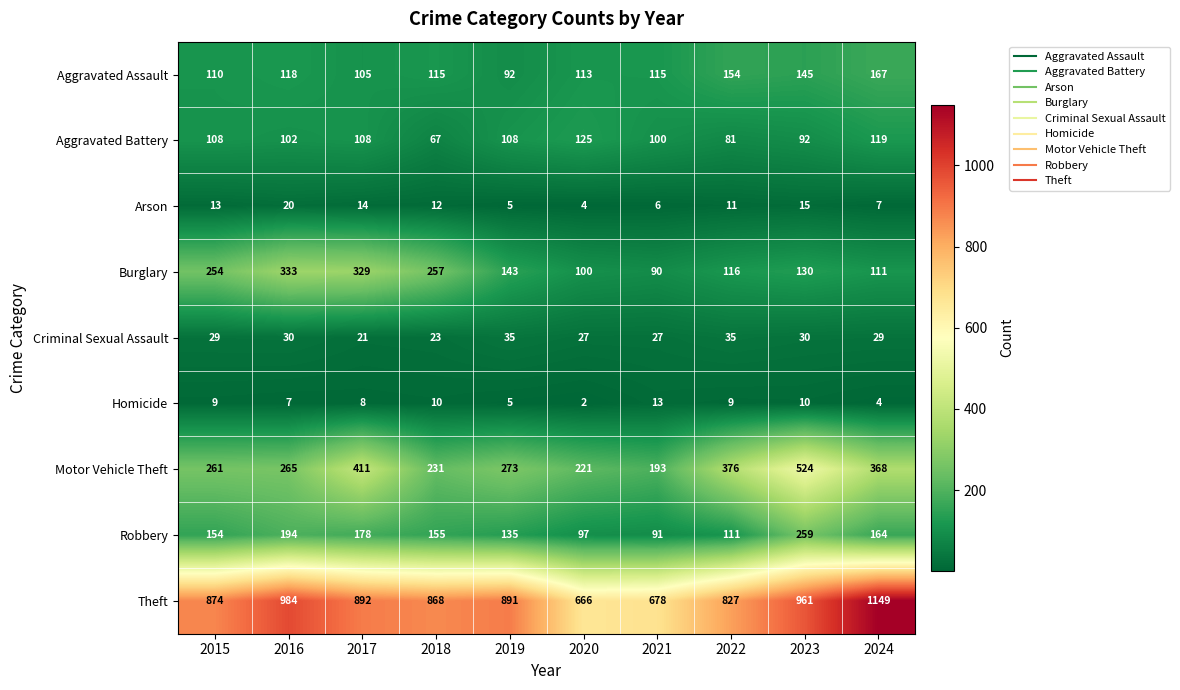

What is the difference between the Motor Vehicle Theft values at 2024 and 2022?

8